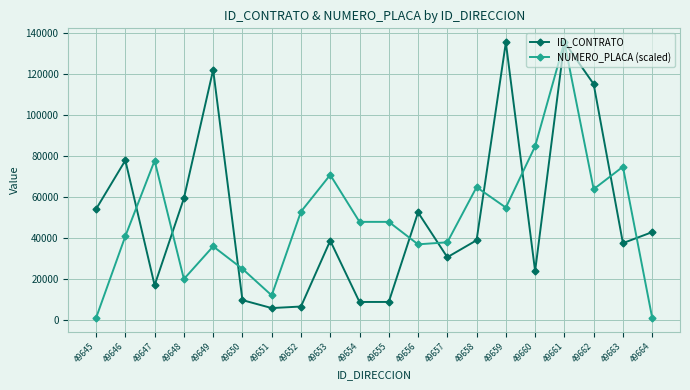

Does the chart display data point markers on the line(s)?

Yes